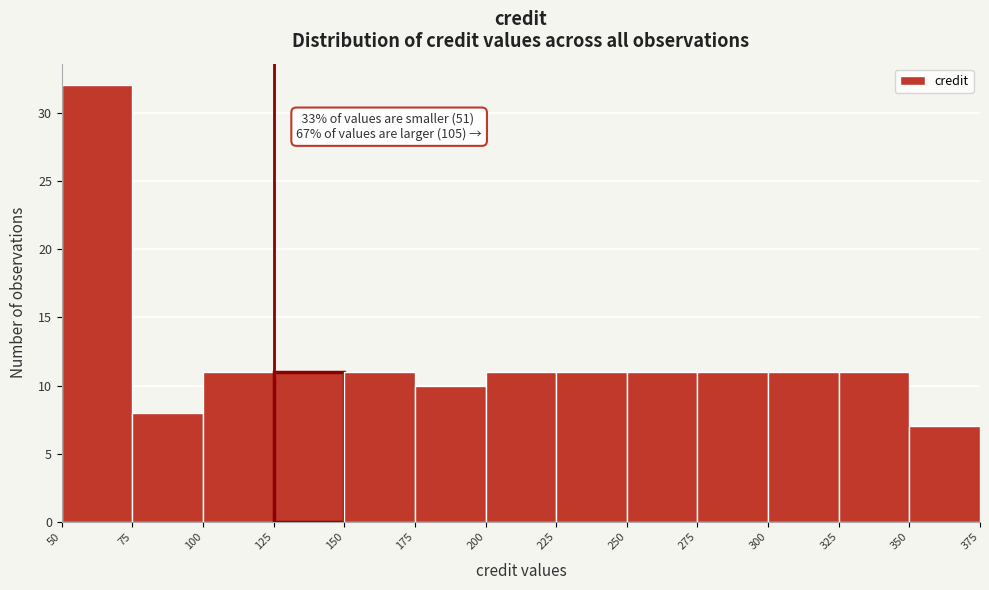

Which range on the x-axis has the tallest bar?

50 to 75